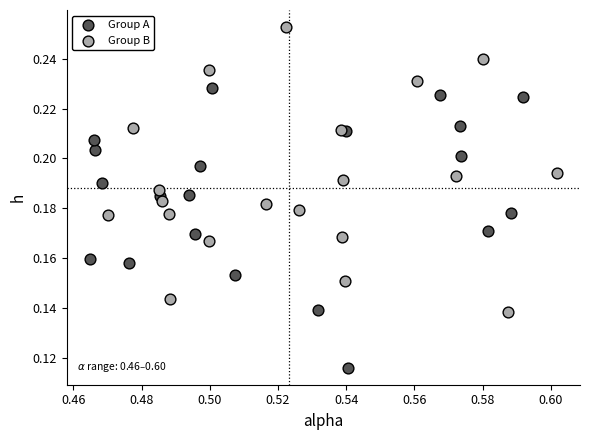

Which series reaches the maximum Y coordinate?

Group B